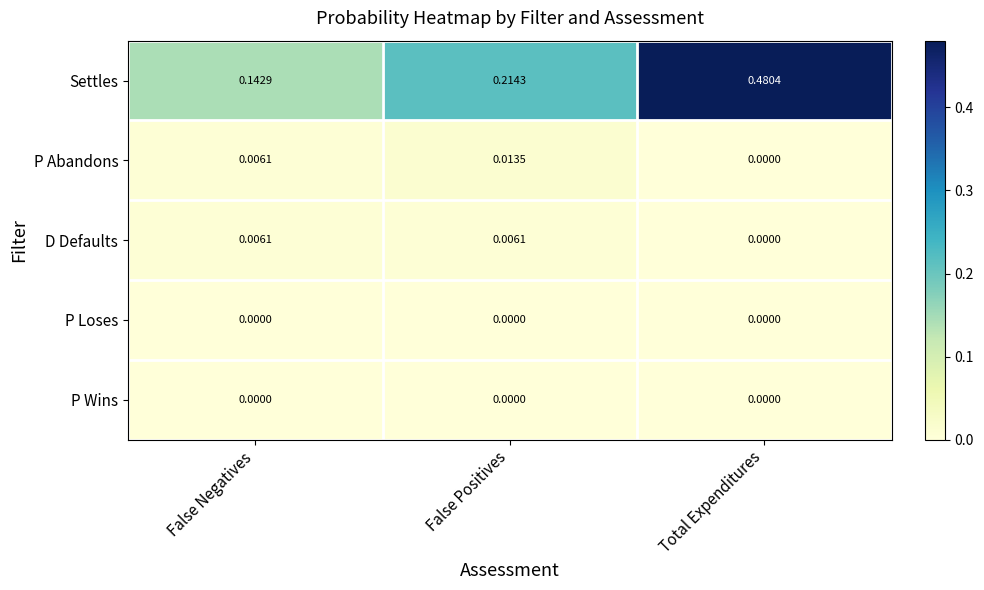

Which series has the largest range (max minus min)?

Settles